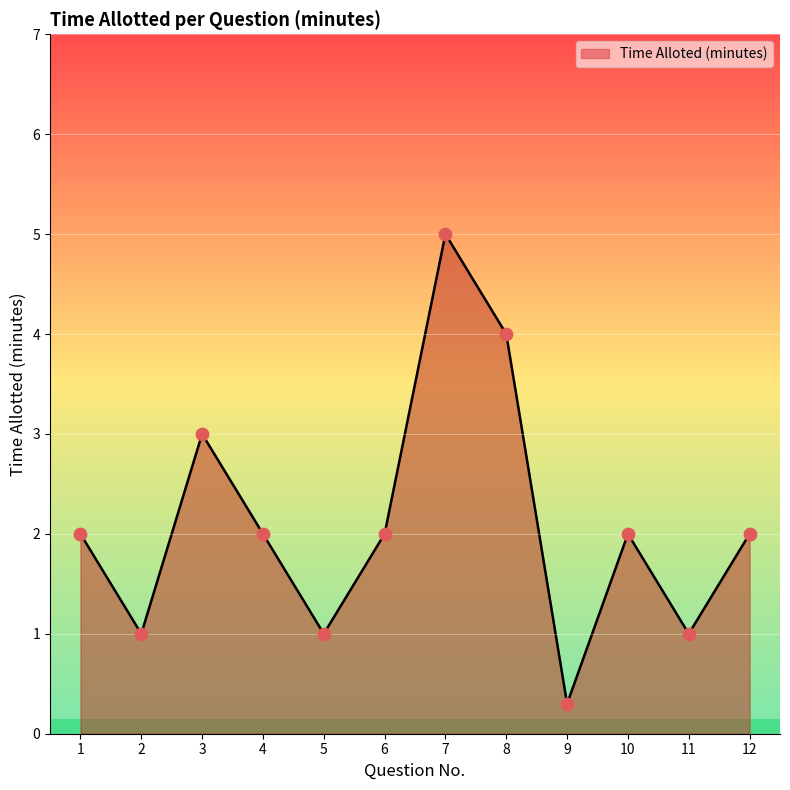

Approximately how many times larger is the value at 6 compared to 1?

1.0